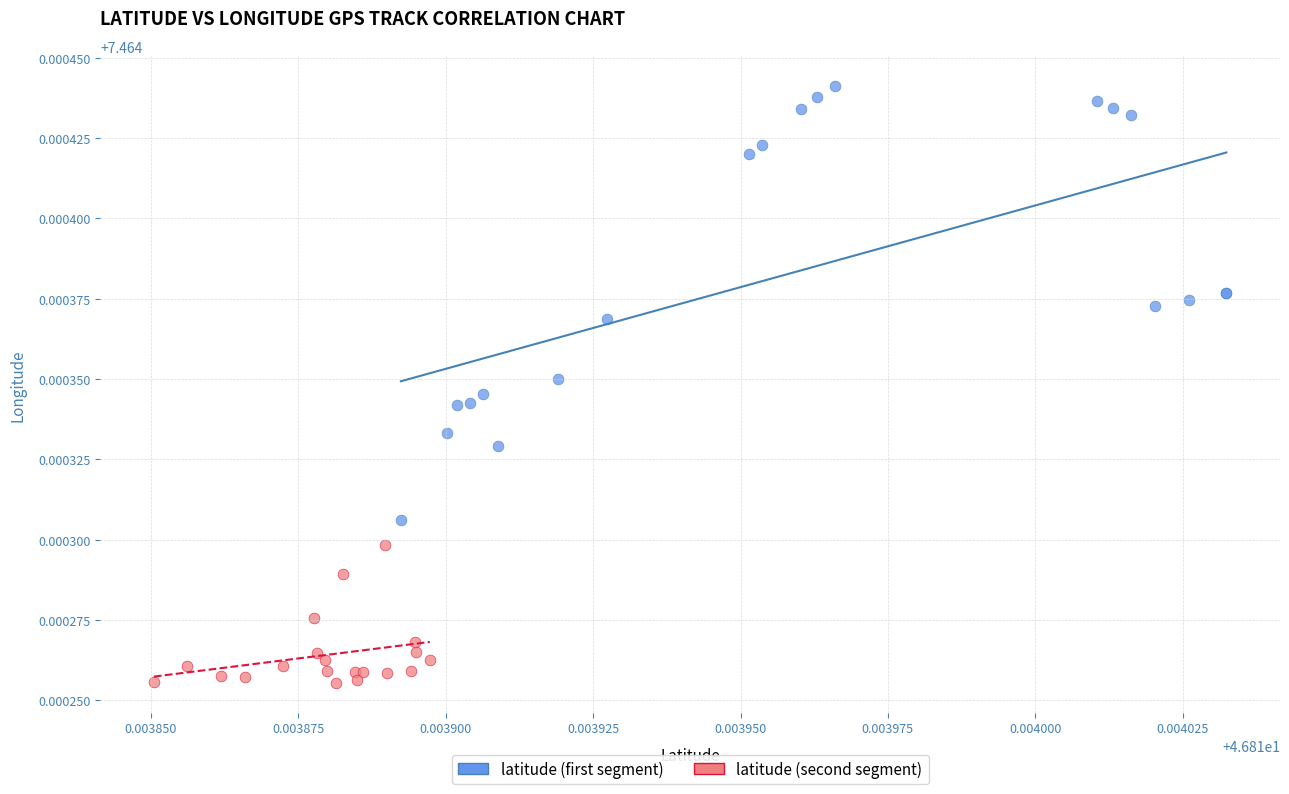

Which series contains the highest Y value?

latitude (first segment)